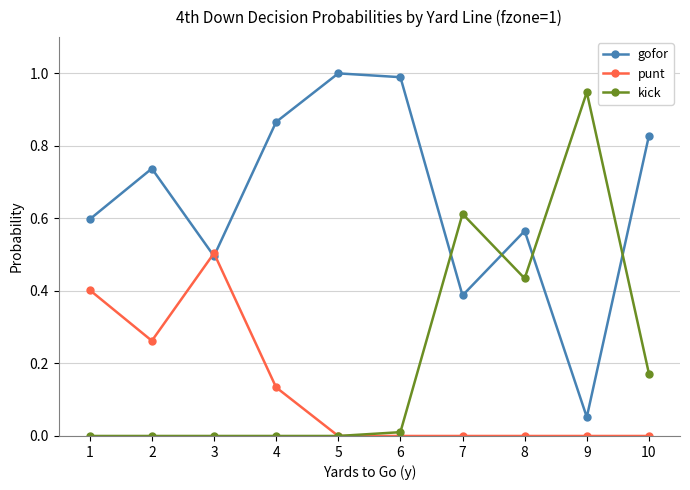

Where do gofor and kick first cross each other?

6 and 7